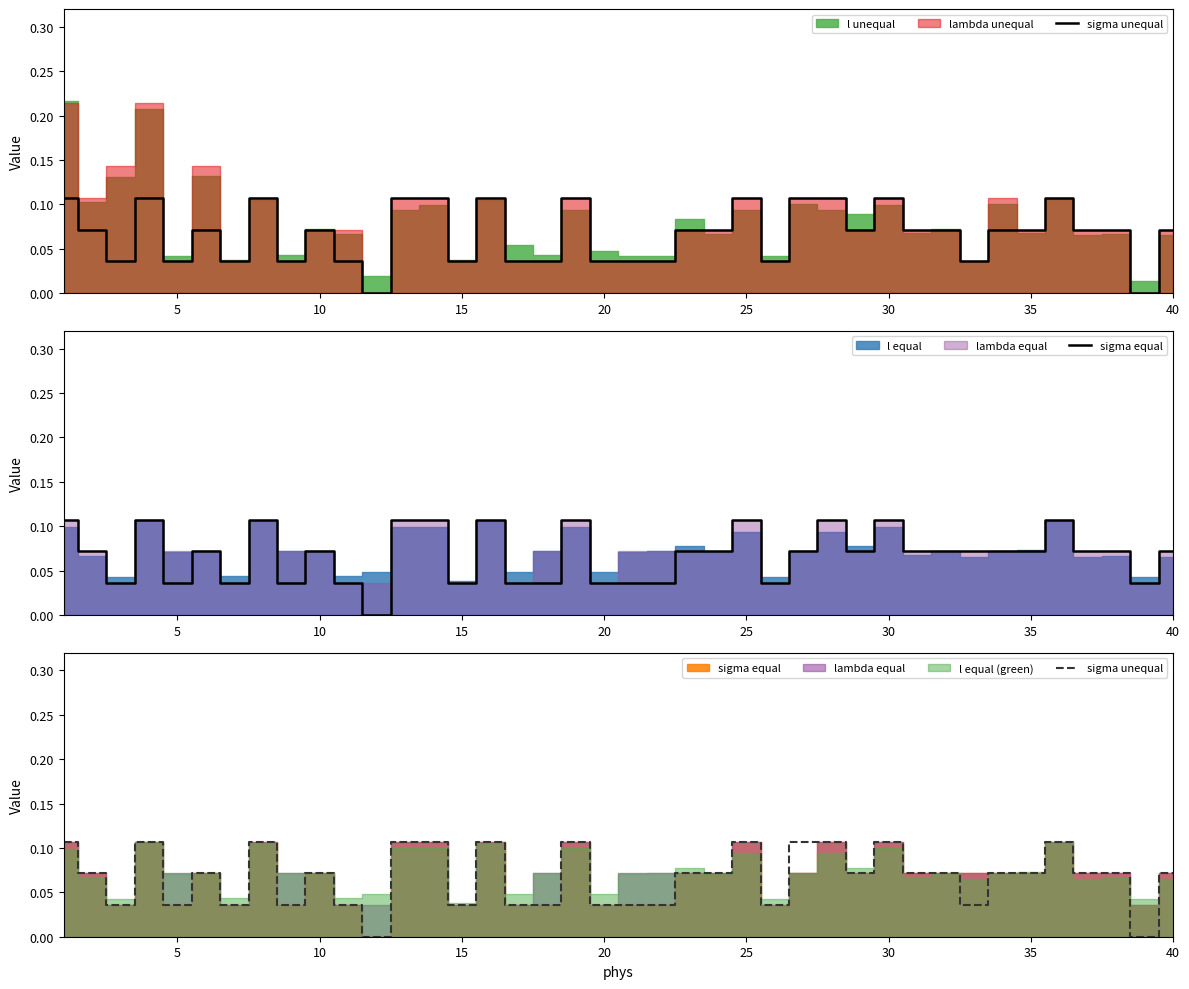

How many interior local peaks does the sigma unequal series have?

9